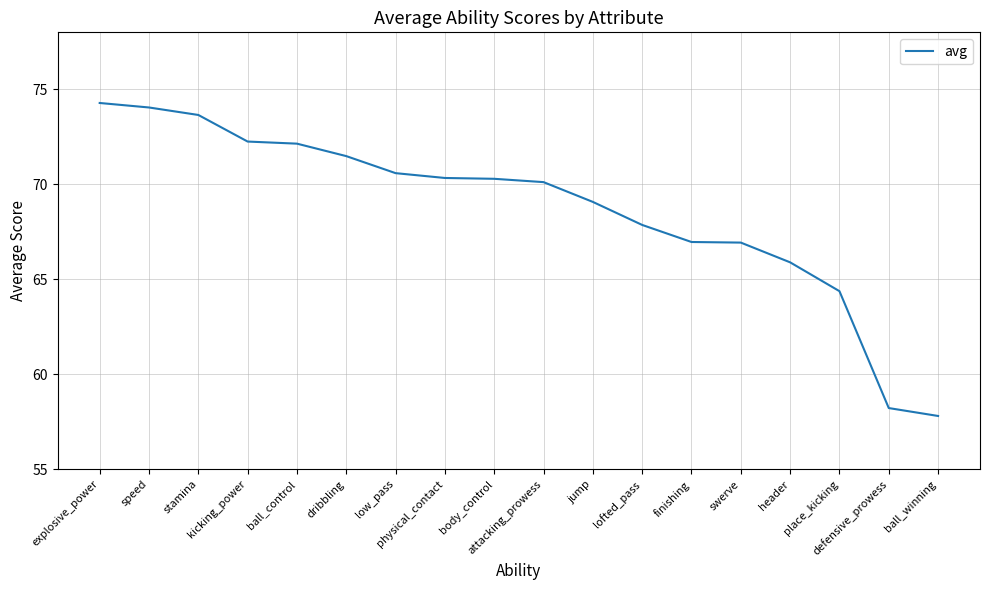

What is the difference between the second highest and minimum values?

16.2